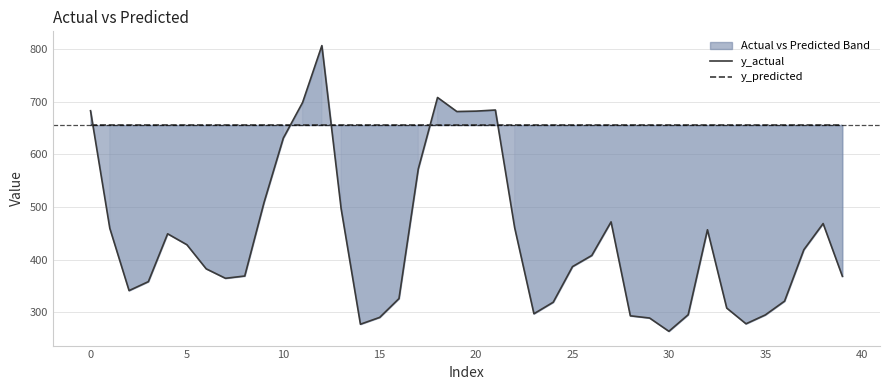

Which series has the largest range (max minus min)?

y_actual